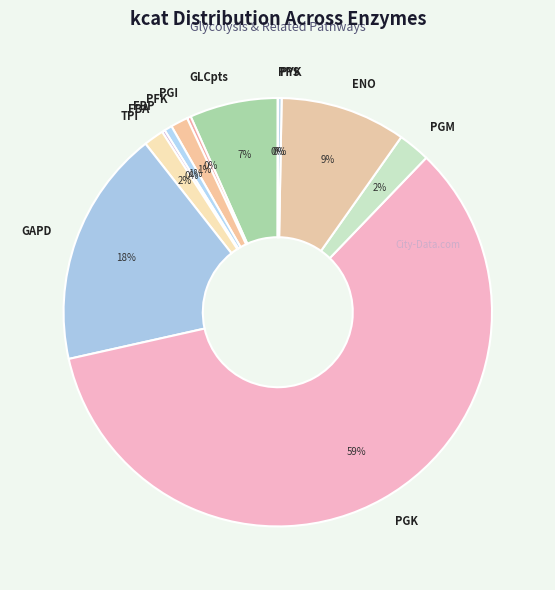

Is there any slice that represents more than half of the pie?

Yes